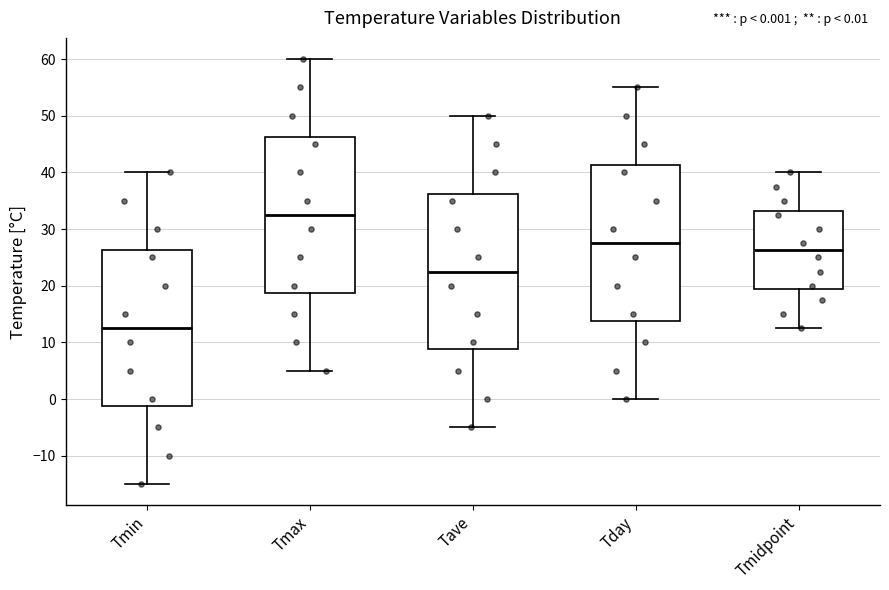

Reading left to right, read every box against the y-axis: the position of its median line, the range the box covers, and the ends of its whiskers. The values are not printed on the chart, so give them approximately, as read against the axis.

Tmin: median 13, box -1 to 26, whiskers -15 to 40
Tmax: median 33, box 19 to 46, whiskers 5 to 60
Tave: median 23, box 9 to 36, whiskers -5 to 50
Tday: median 28, box 14 to 41, whiskers 0 to 55
Tmidpoint: median 26, box 19 to 33, whiskers 13 to 40